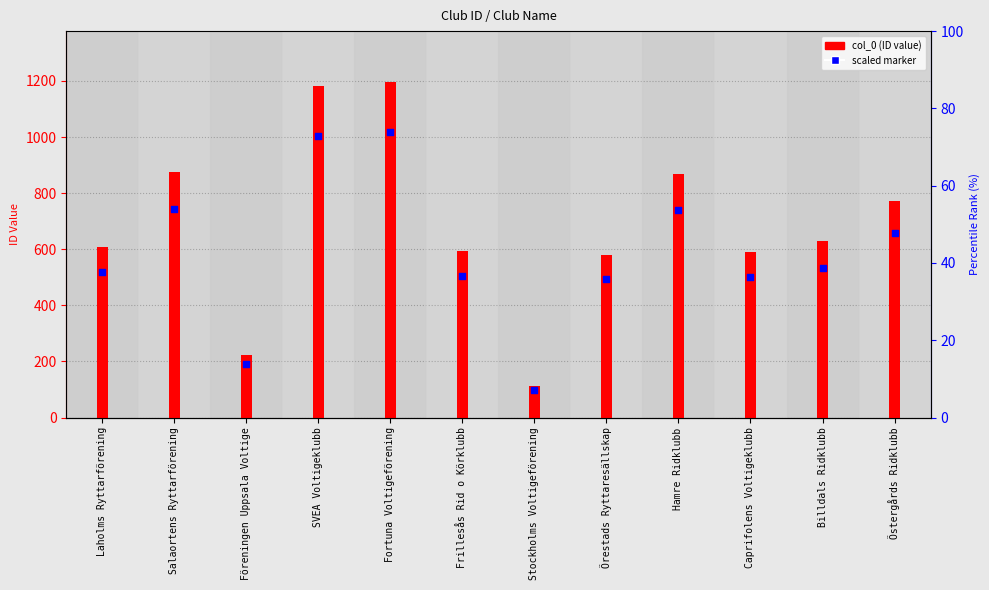

What is the change in value from Laholms Ryttarförening to Föreningen Uppsala Voltige?

-386